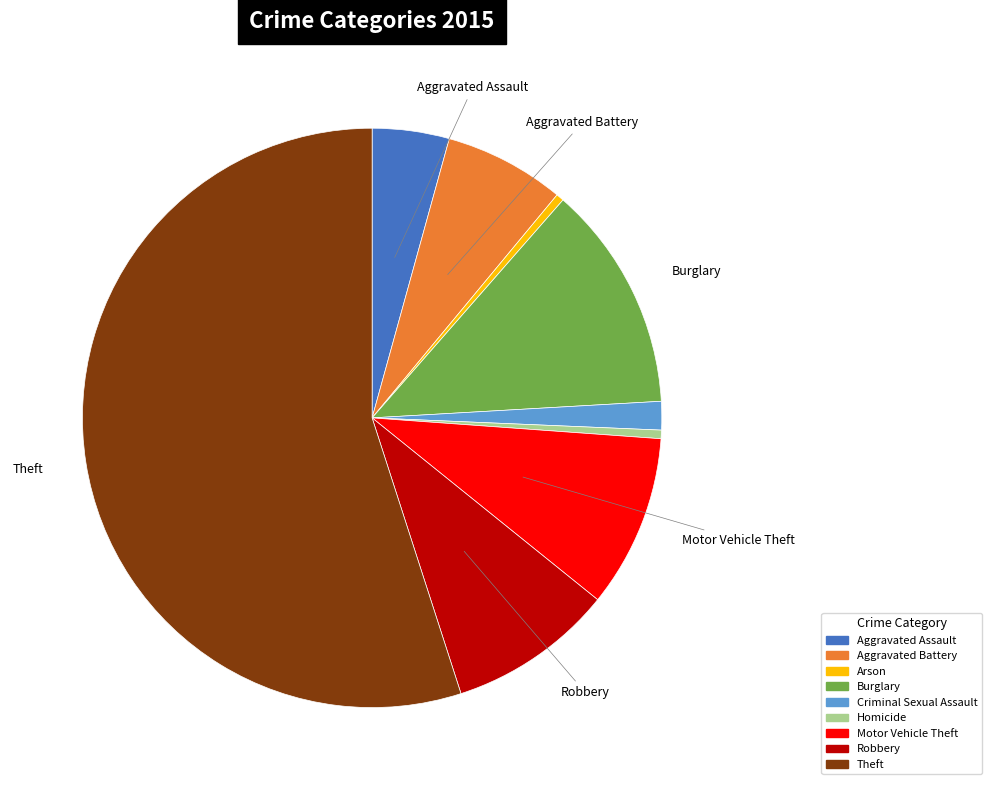

Between Burglary and Homicide, which is larger?

Burglary